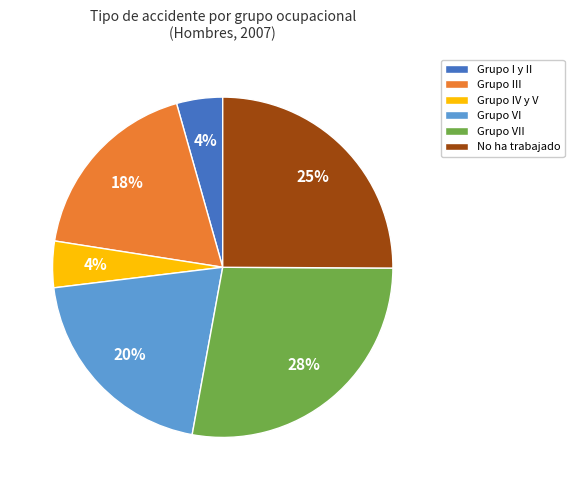

The Grupo VII slice represents 28% of the pie. True or false?

True